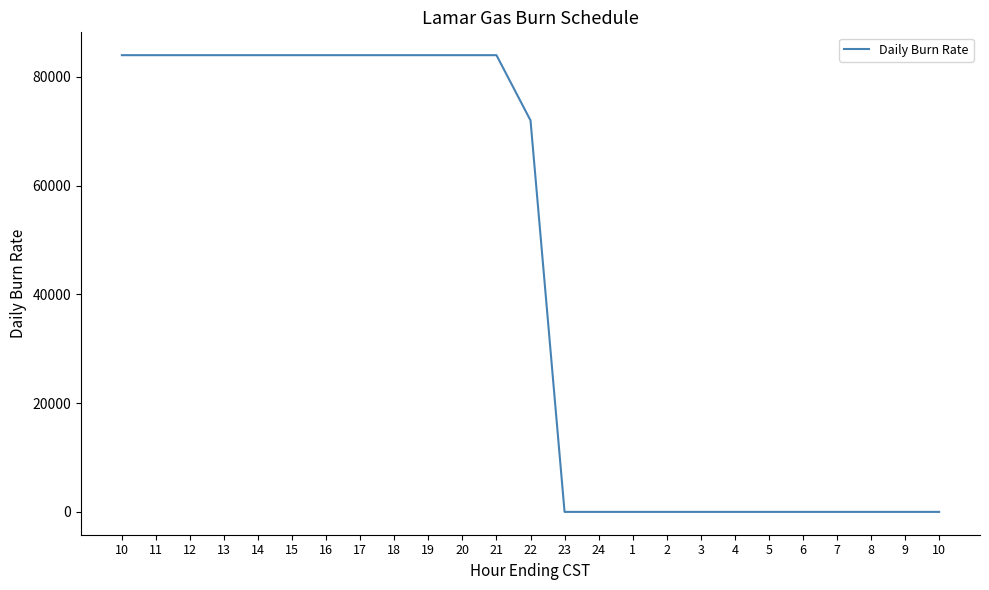

How many lines are shown in the chart?

1